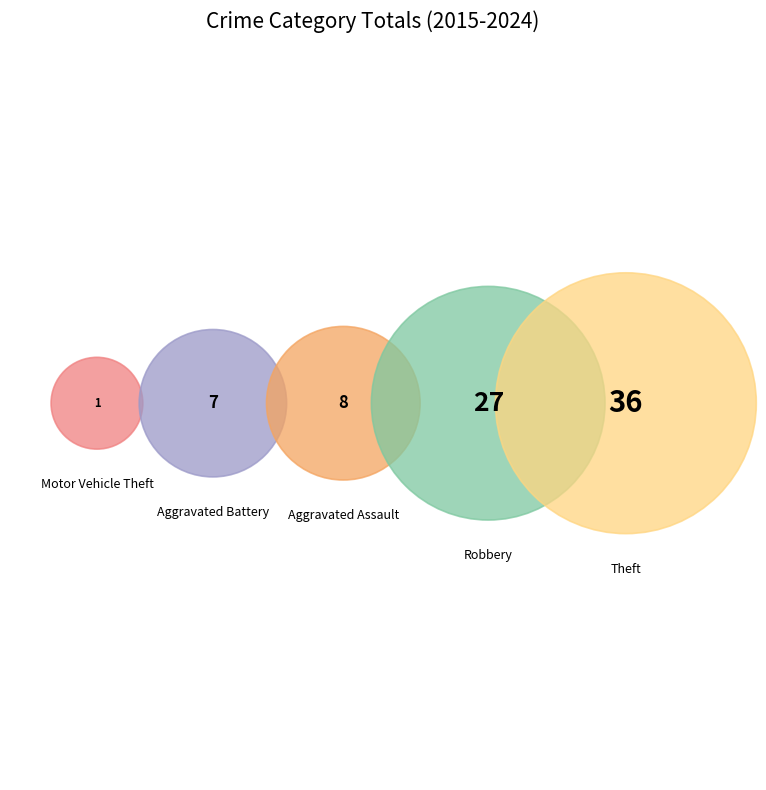

To the nearest percent, what is the average slice percentage?

20%